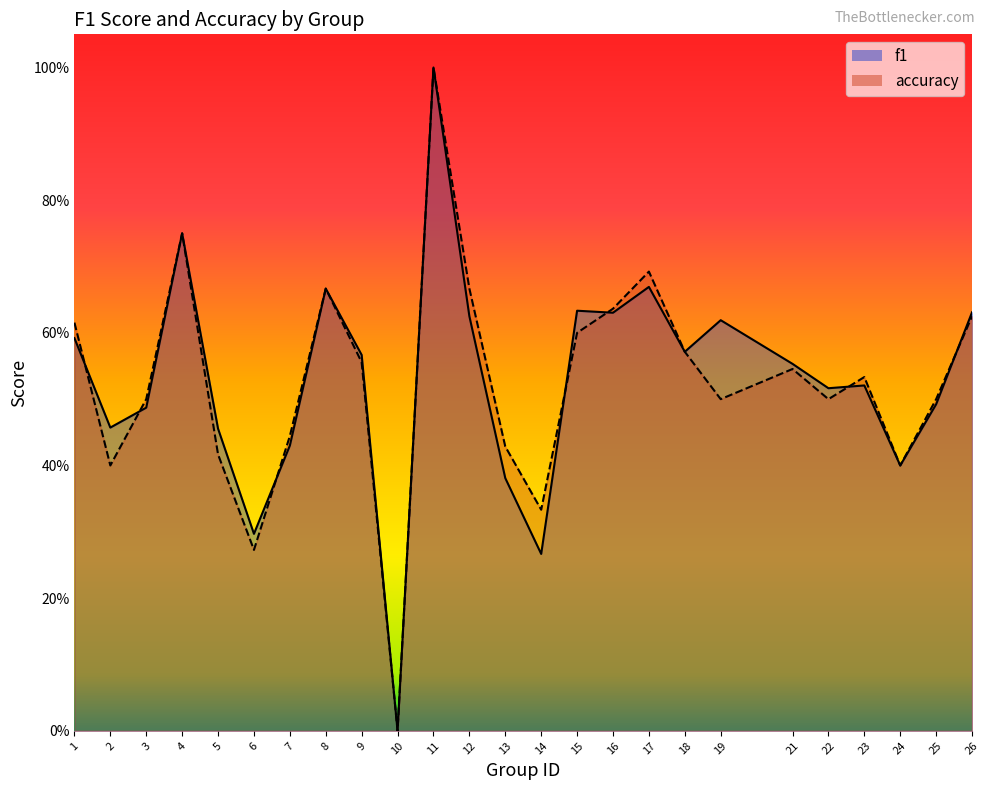

Which series ends up on top after the final intersection of f1 and accuracy?

f1